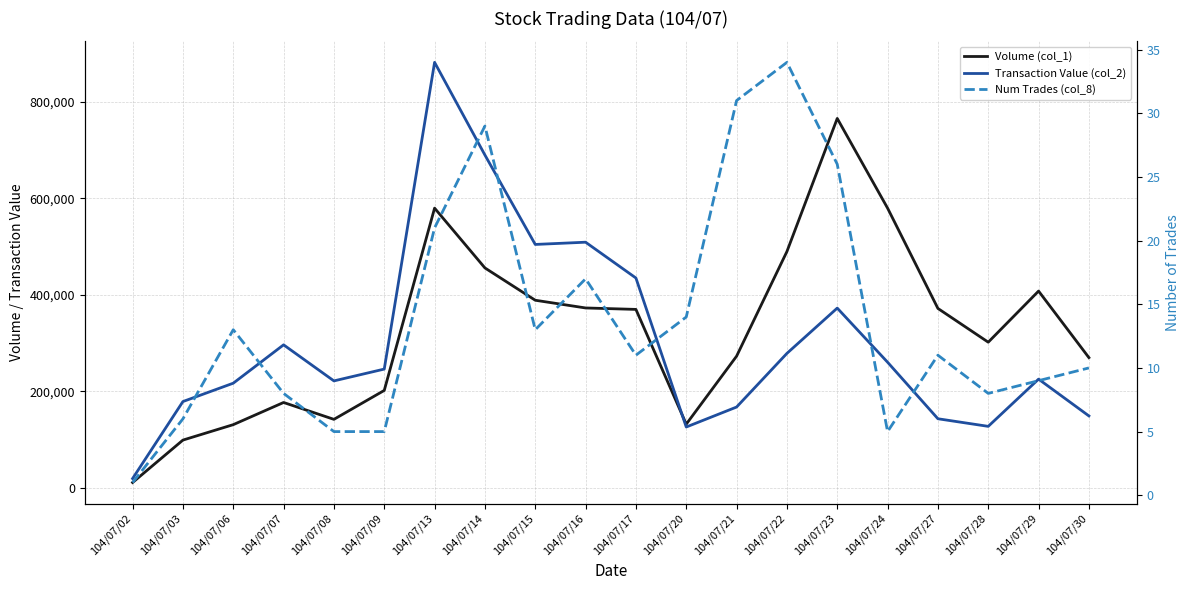

What is the maximum value for Num Trades (col_8)?

34